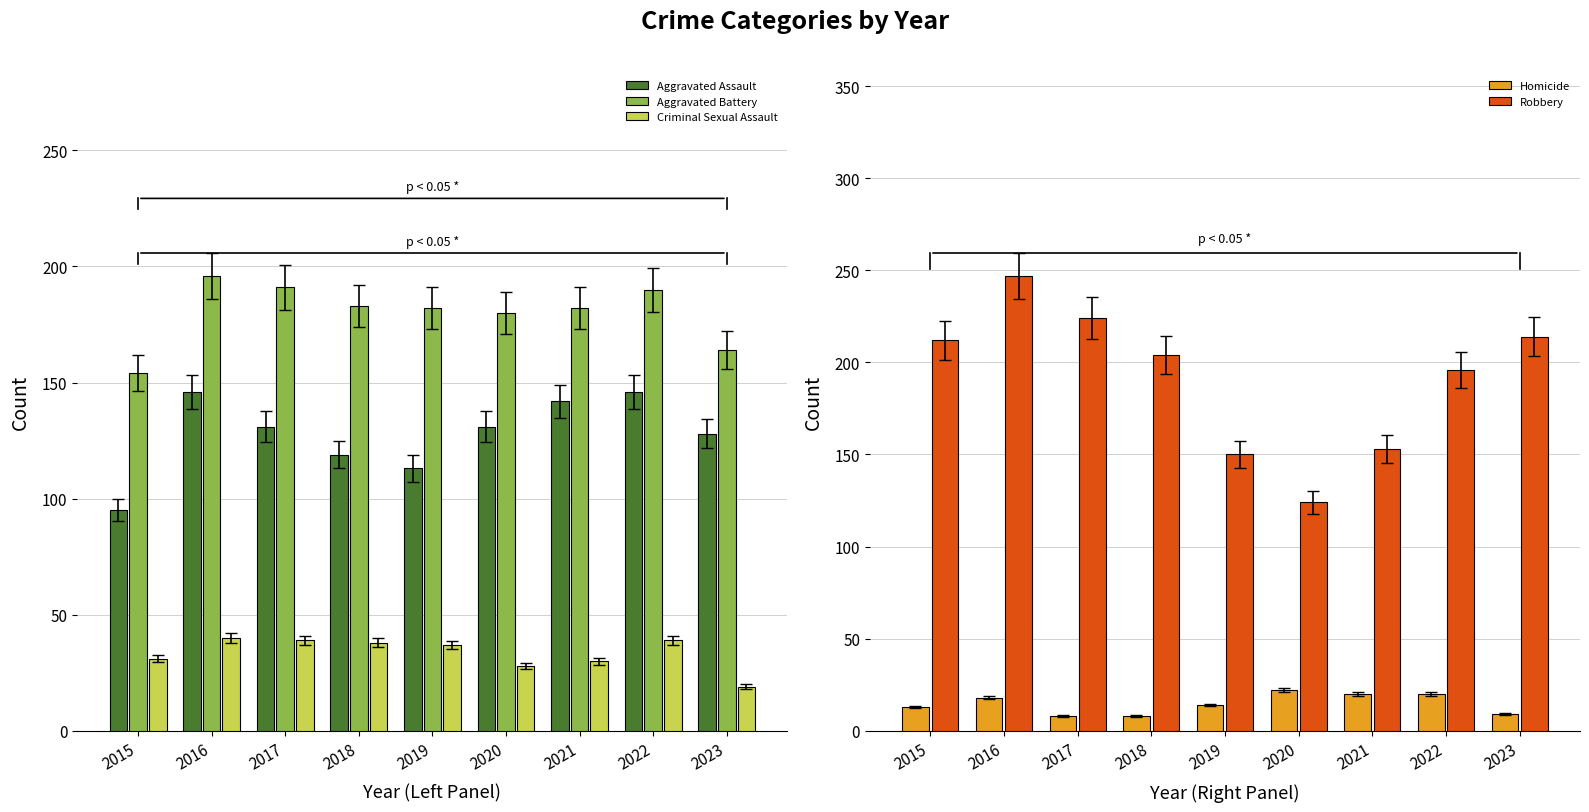

Reading left to right, transcribe all the data shown in this chart.

Aggravated Assault: 95	146	131	119	113	131	142	146	128
Aggravated Battery: 154	196	191	183	182	180	182	190	164
Criminal Sexual Assault: 31	40	39	38	37	28	30	39	19
Homicide: 13	18	8	8	14	22	20	20	9
Robbery: 212	247	224	204	150	124	153	196	214